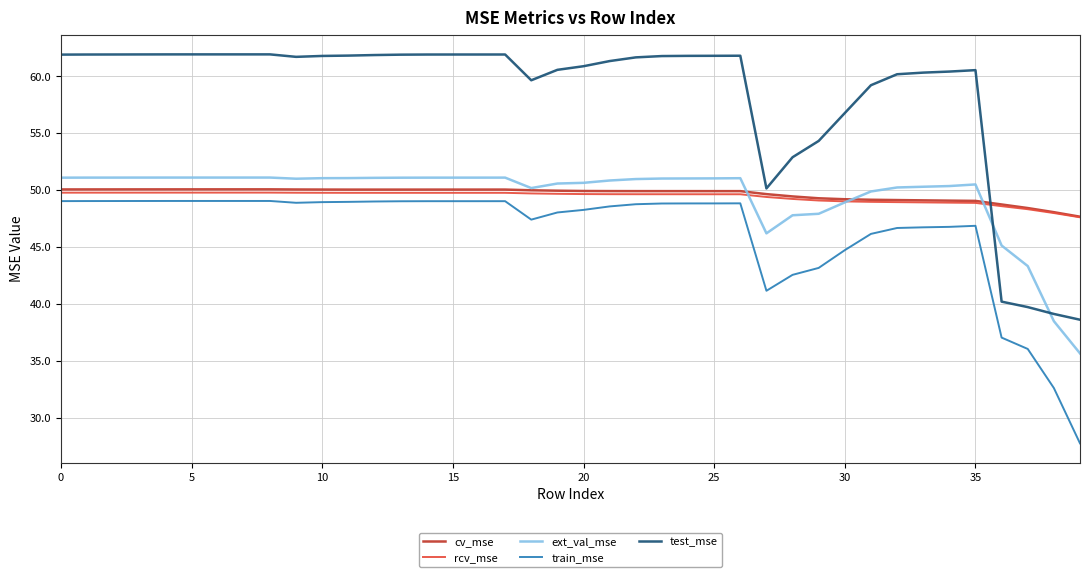

True or false: test_mse and train_mse cross at least once.

False